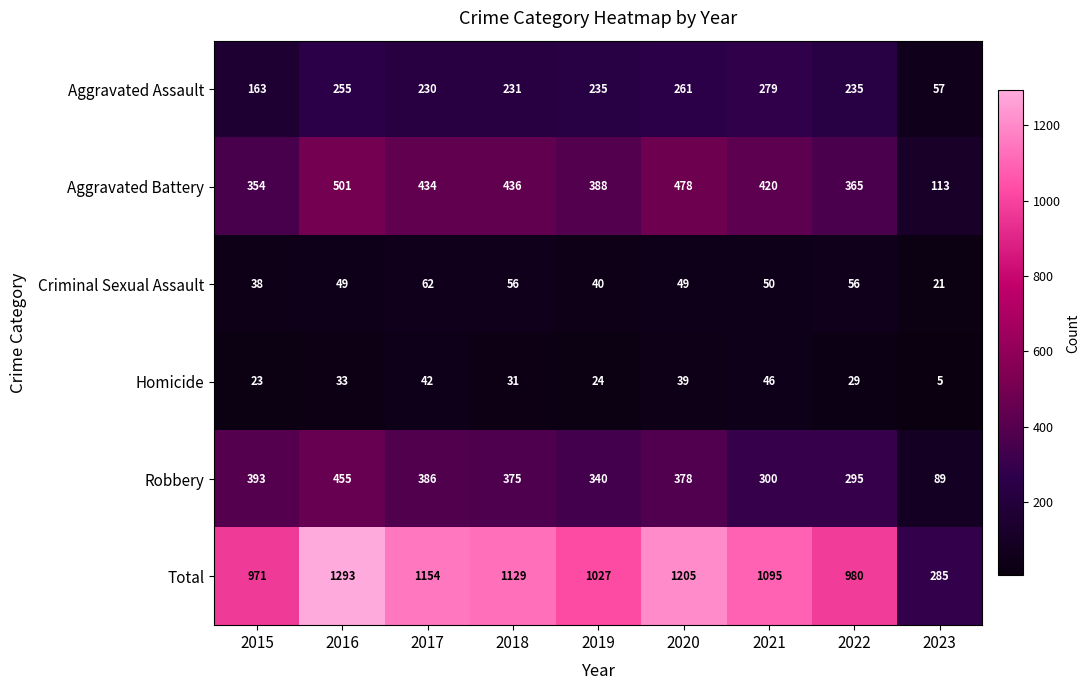

At which label is Robbery closest to 272?

2022